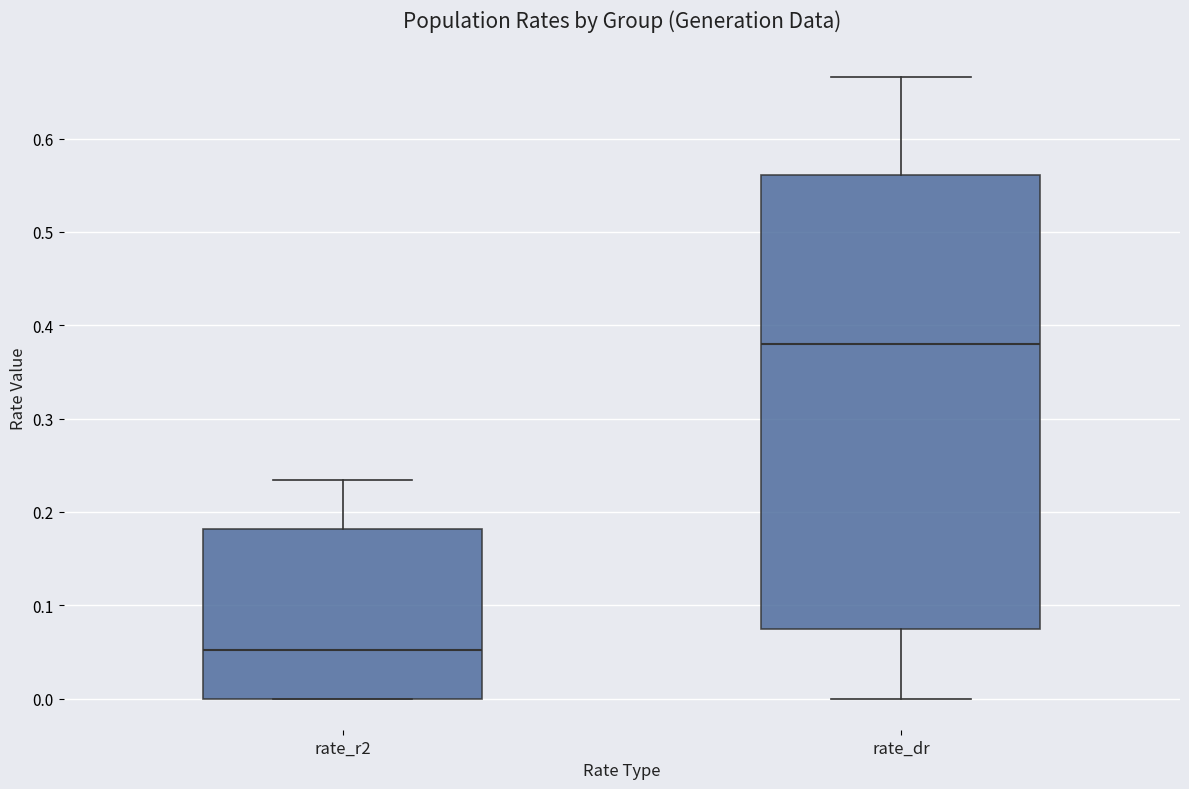

Reading left to right, read every box against the y-axis: the position of its median line, the range the box covers, and the ends of its whiskers. The values are not printed on the chart, so give them approximately, as read against the axis.

rate_r2: median 0.05, box 0.00 to 0.18, whiskers 0.00 to 0.23
rate_dr: median 0.38, box 0.07 to 0.56, whiskers 0.00 to 0.67